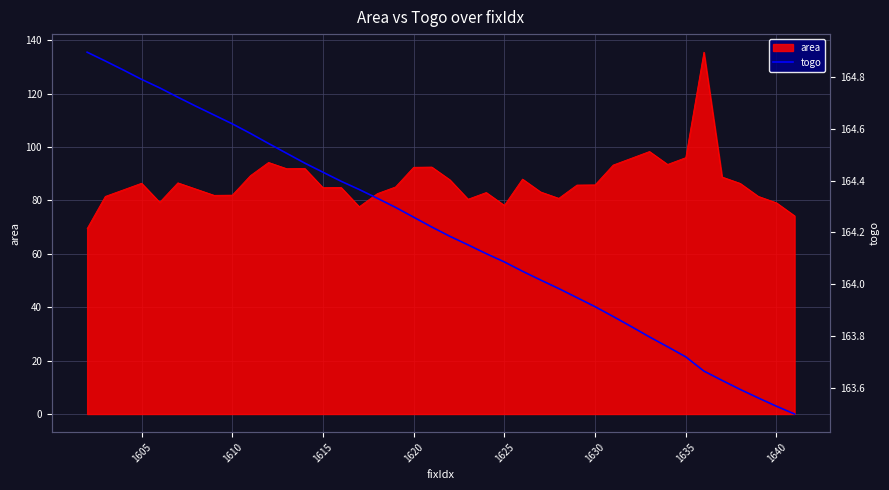

What is the highest value of the area series?

135.6